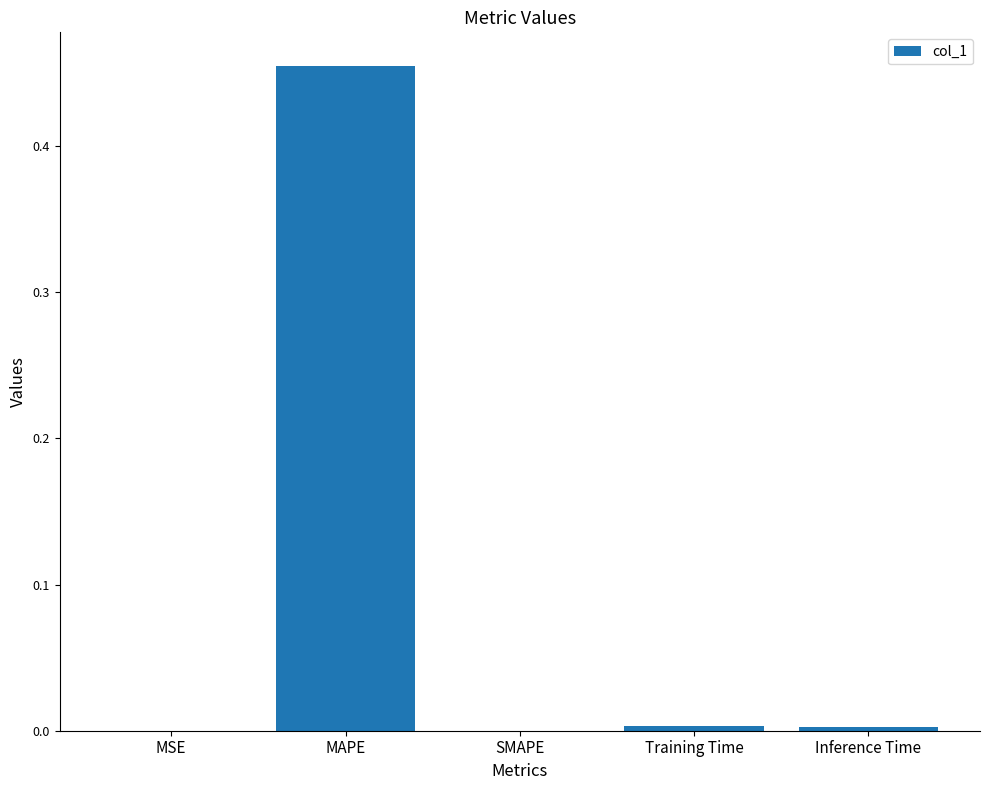

The value at Training Time is 0.0. True or false?

True